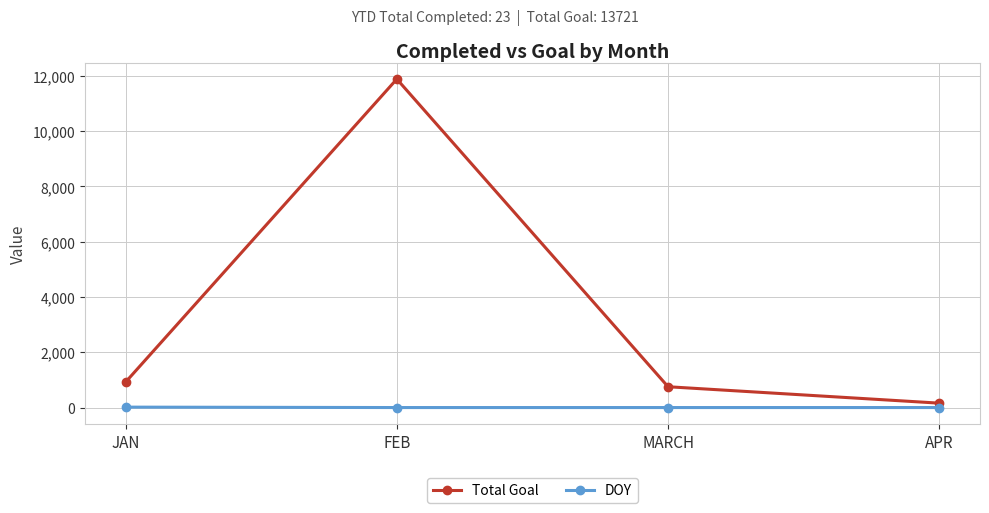

How many lines are shown in the chart?

2